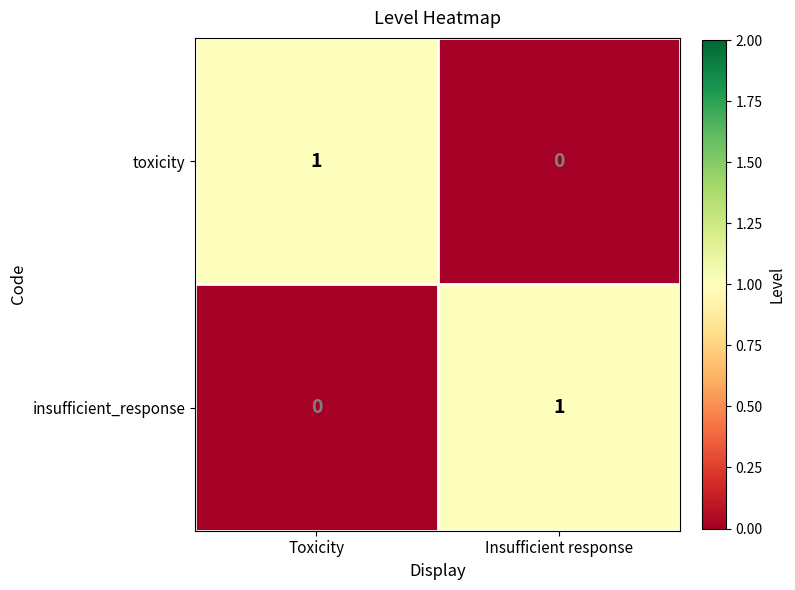

At which label is insufficient_response closest to 0?

Toxicity